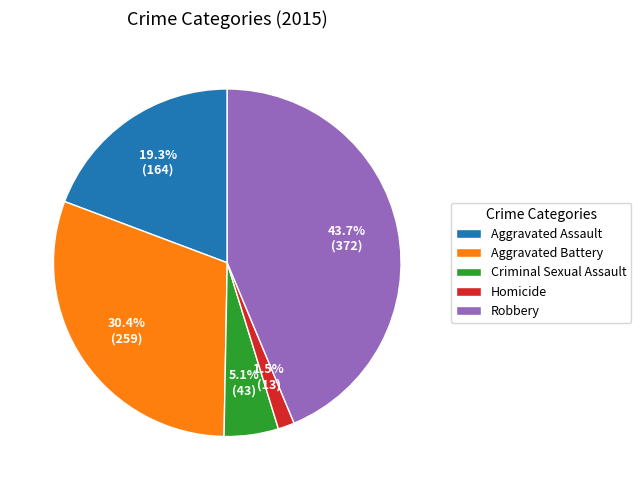

What is the smallest slice in the pie chart?

Homicide